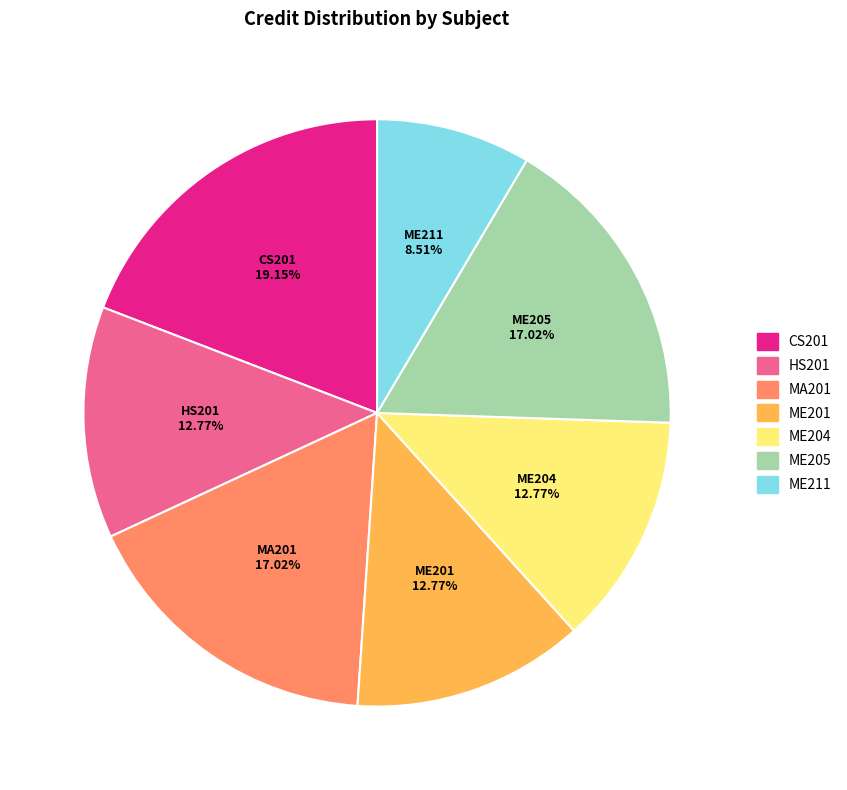

Between ME201 and CS201, which is larger?

CS201